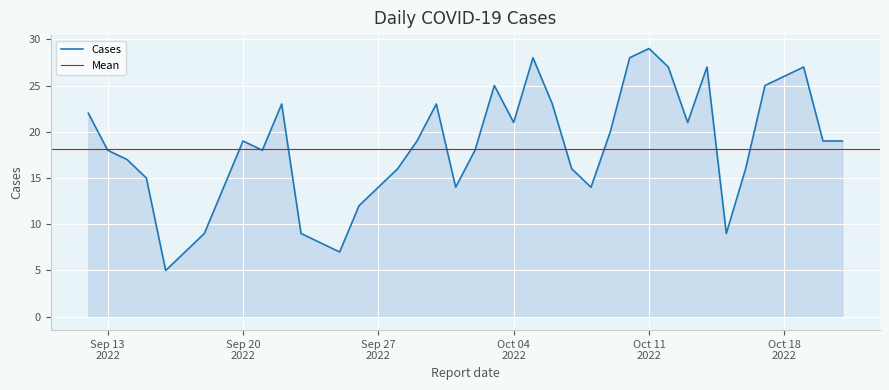

What is the greatest value displayed?

29